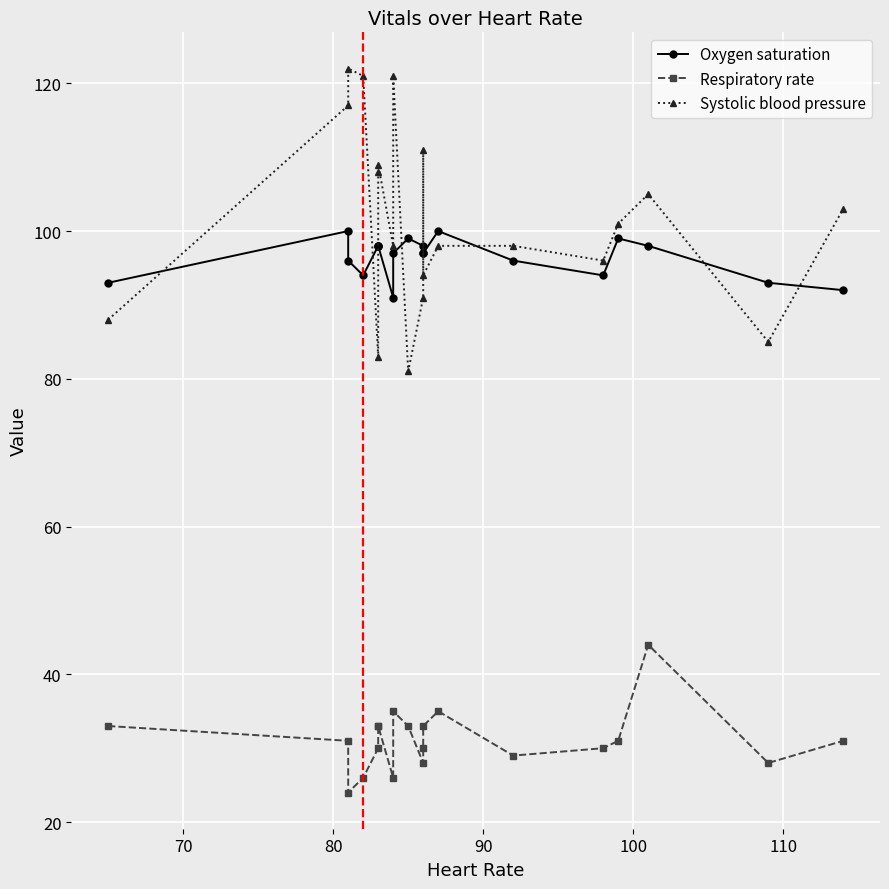

What is the difference between the second highest and minimum values in the Respiratory rate series?

11